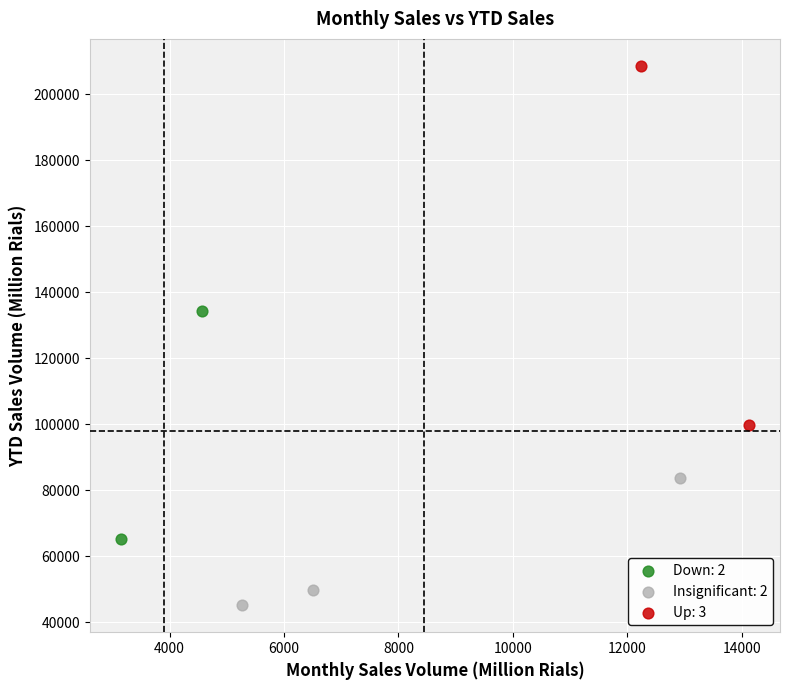

Which series has the largest Y range (max minus min)?

Up: 3